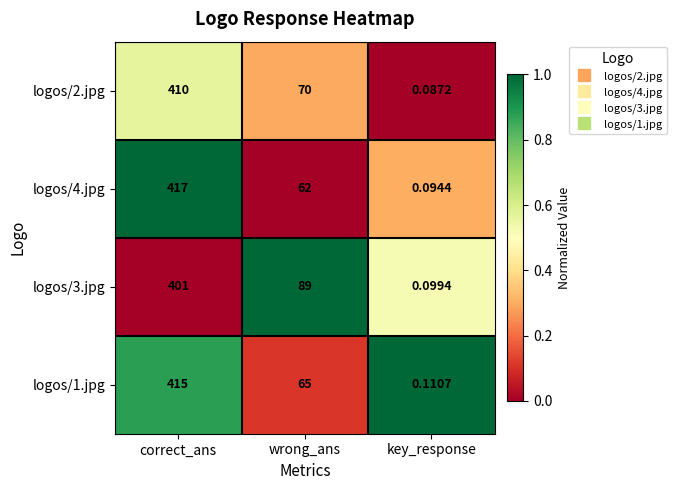

At which category does the chart reach its peak across all series?

correct_ans